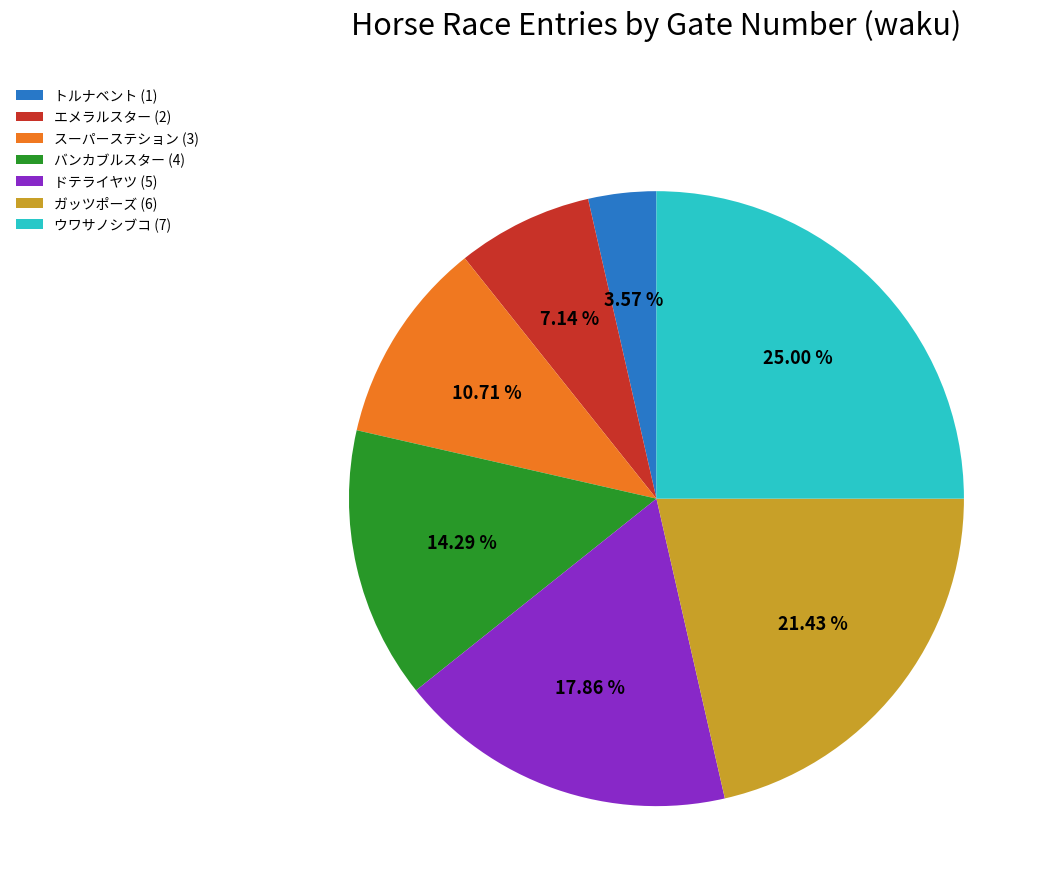

How many slices are in this pie chart?

7